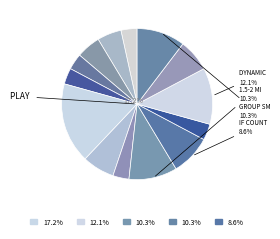

What is the total percentage of If counting is 0 and Total Skip and Back button?

12.1%